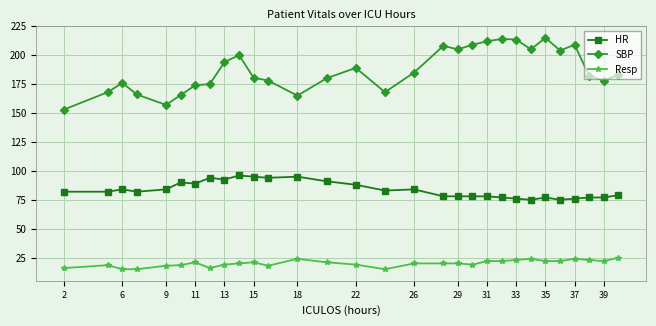

Which series has the largest range (max minus min)?

SBP